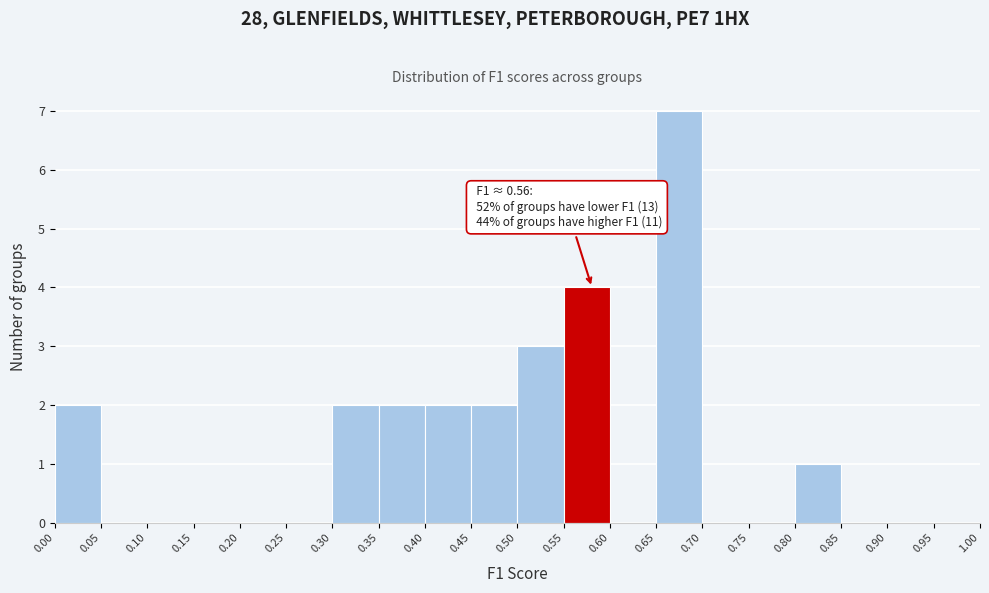

Which range on the x-axis has the tallest bar?

0.65 to 0.70